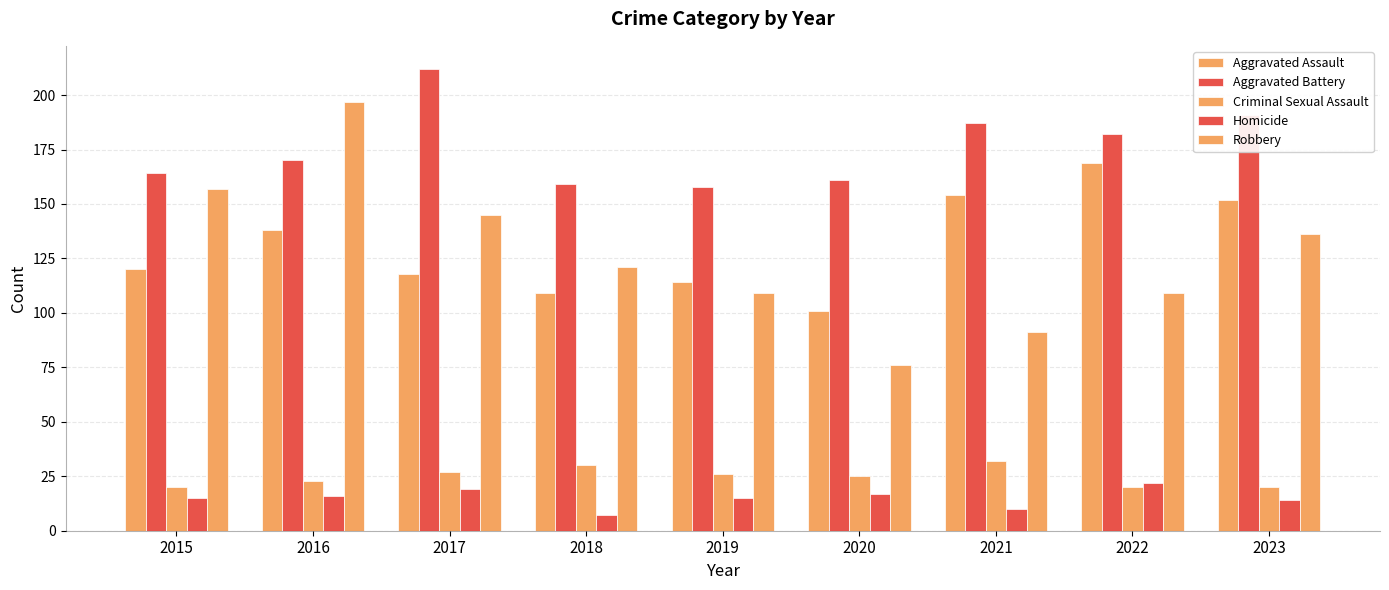

Between 2023 and 2018, which is larger?

2023